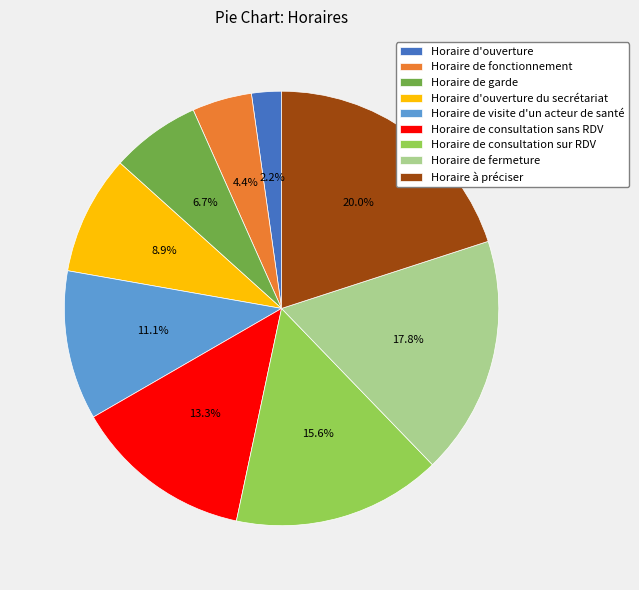

Combined, what portion of the pie is Horaire de garde and Horaire de fonctionnement?

11.1%